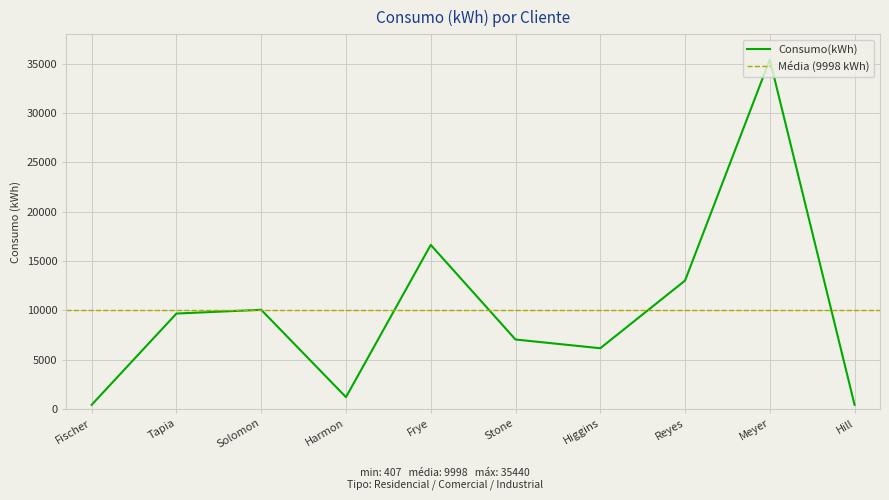

What is the maximum value for Consumo(kWh)?

35440